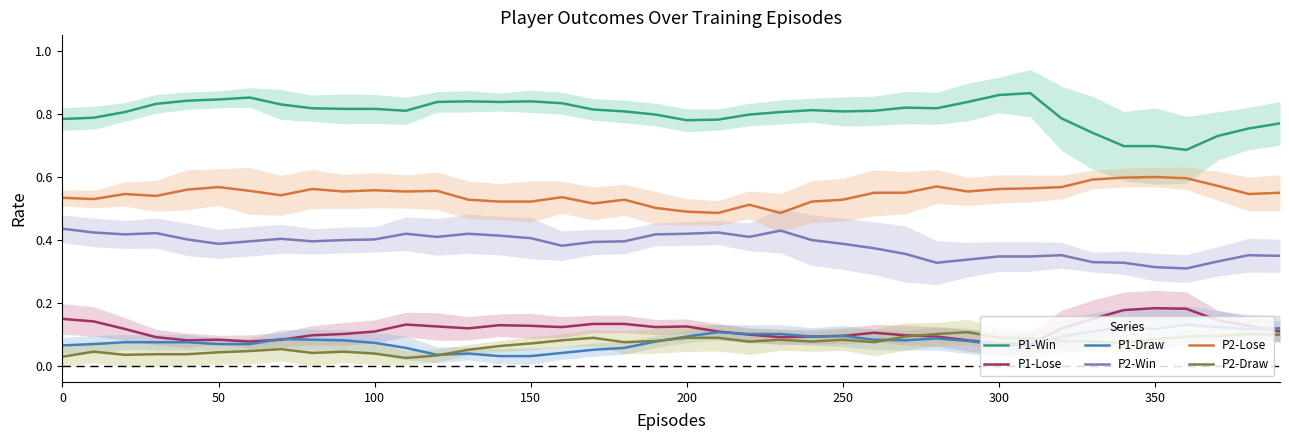

What is the average value of the P1-Win series?

0.8